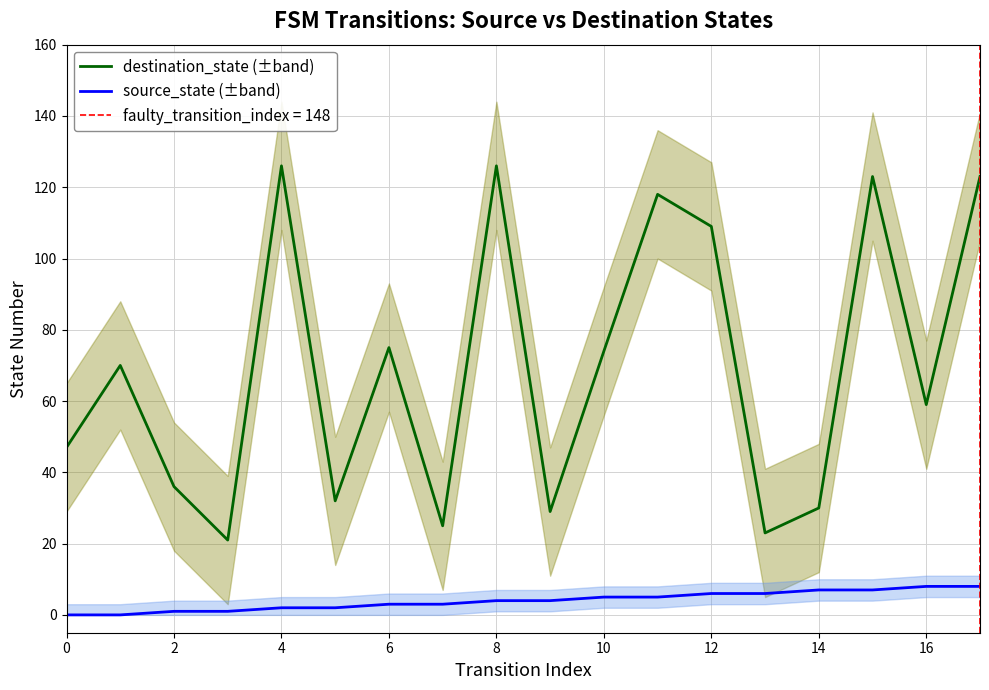

Rank the series at 16 from lowest to highest value.

source_state (±band), destination_state (±band)